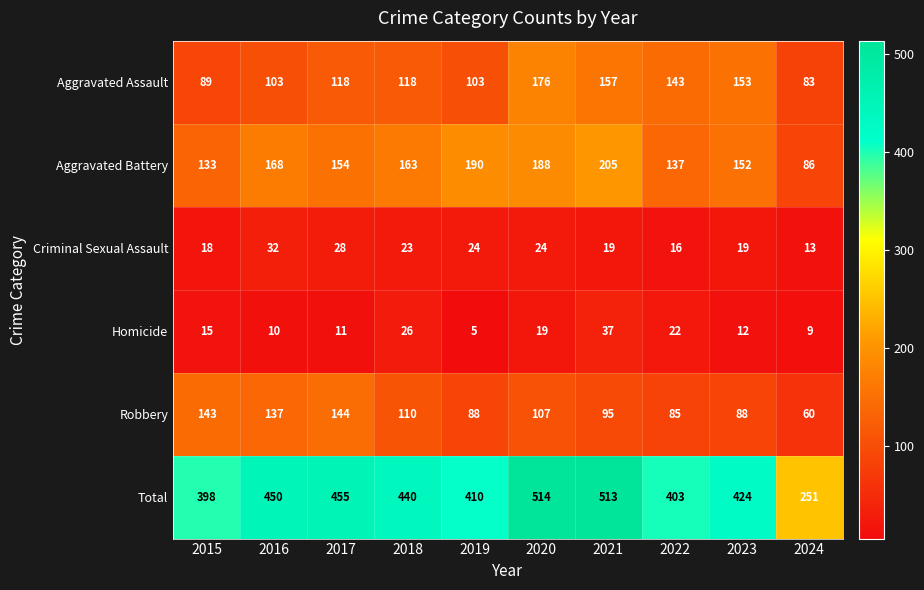

What is the total value across all series at 2016?

900